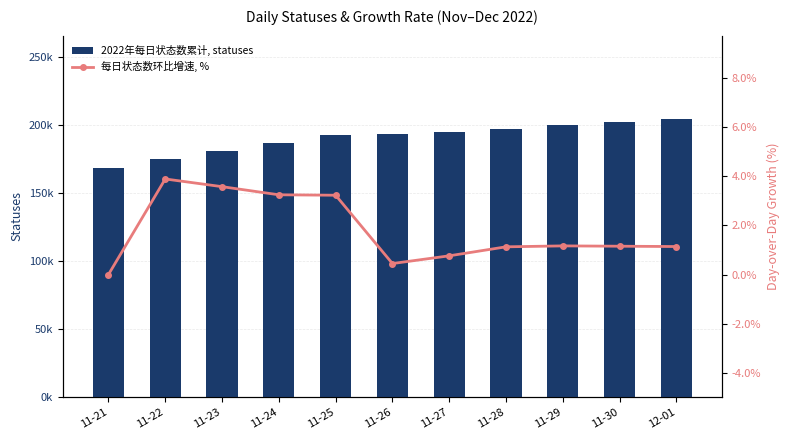

Rank the series at 11-21 from lowest to highest value.

每日状态数环比增速, %, 2022年每日状态数累计, statuses